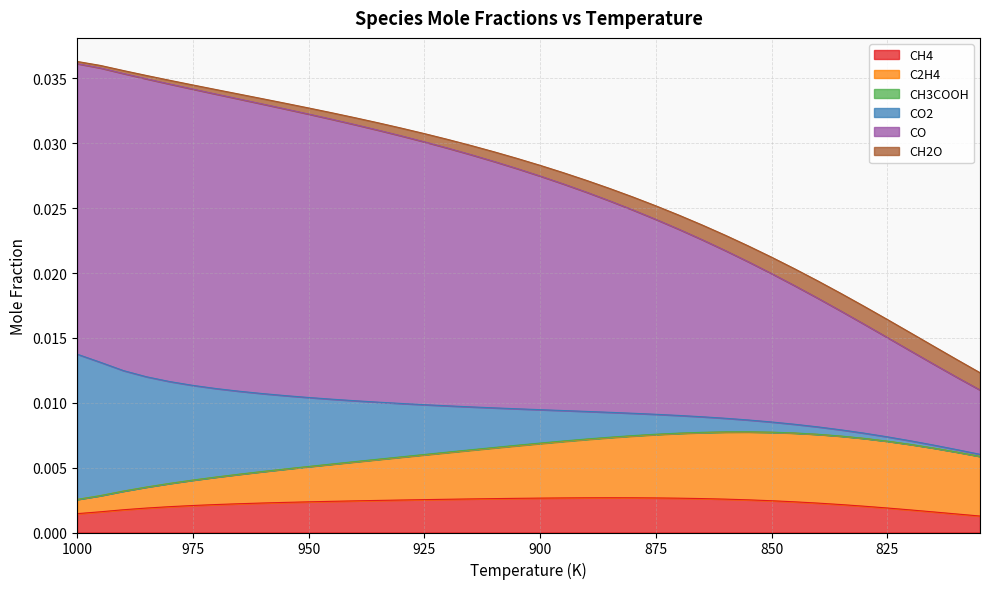

Rank the series by their maximum value, from lowest to highest.

CH3COOH, CH2O, CH4, C2H4, CO2, CO